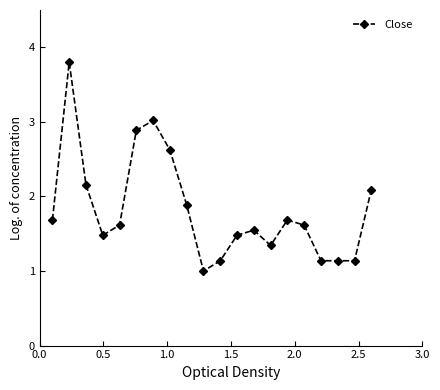

True or false: there are more than 2 points higher than both neighbors.

True